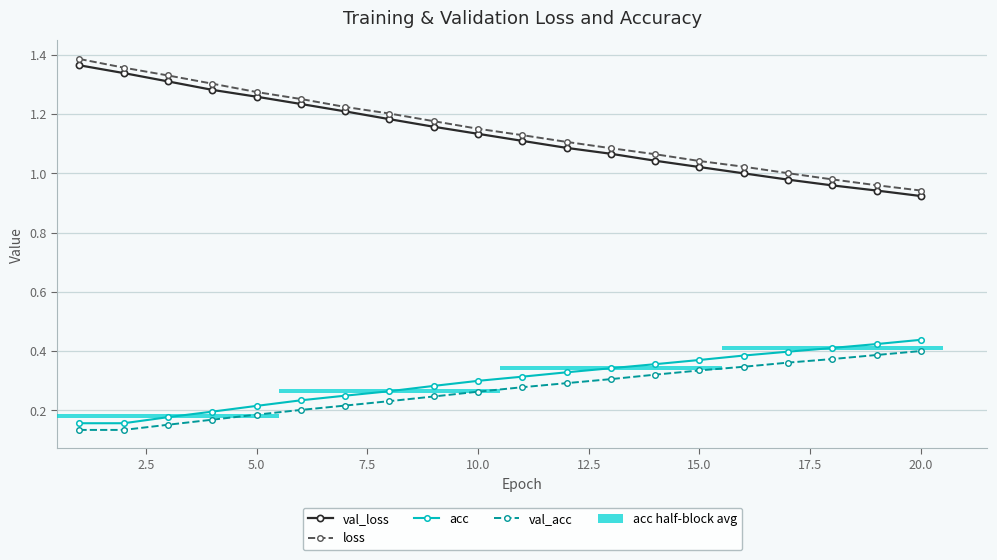

What is the approximate value of val_acc at 7.5?

0.2